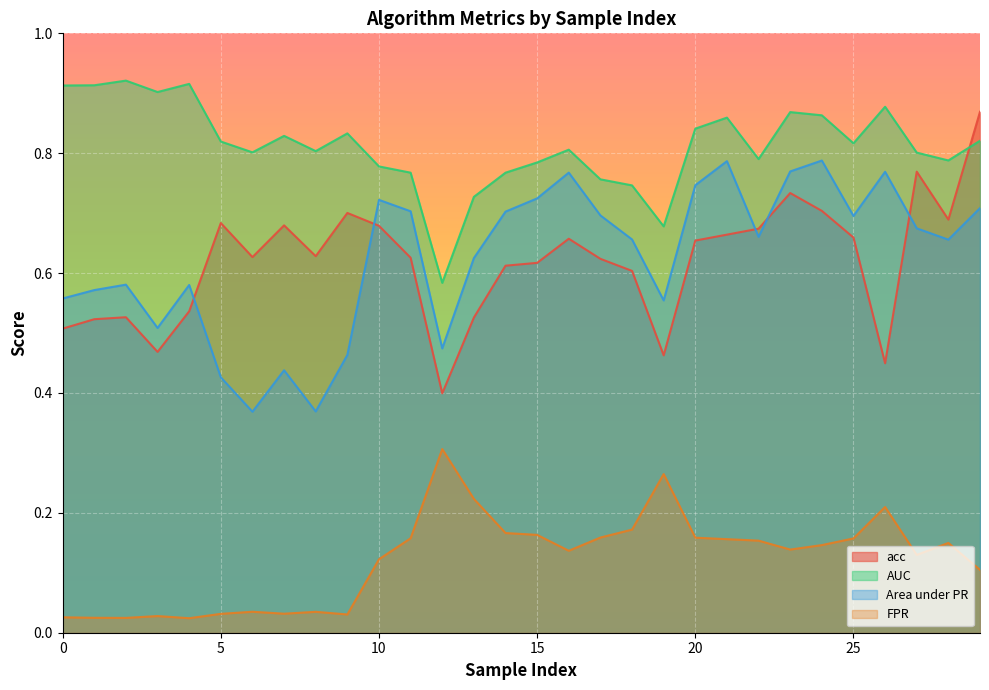

What is the approximate value of AUC at 12?

0.6